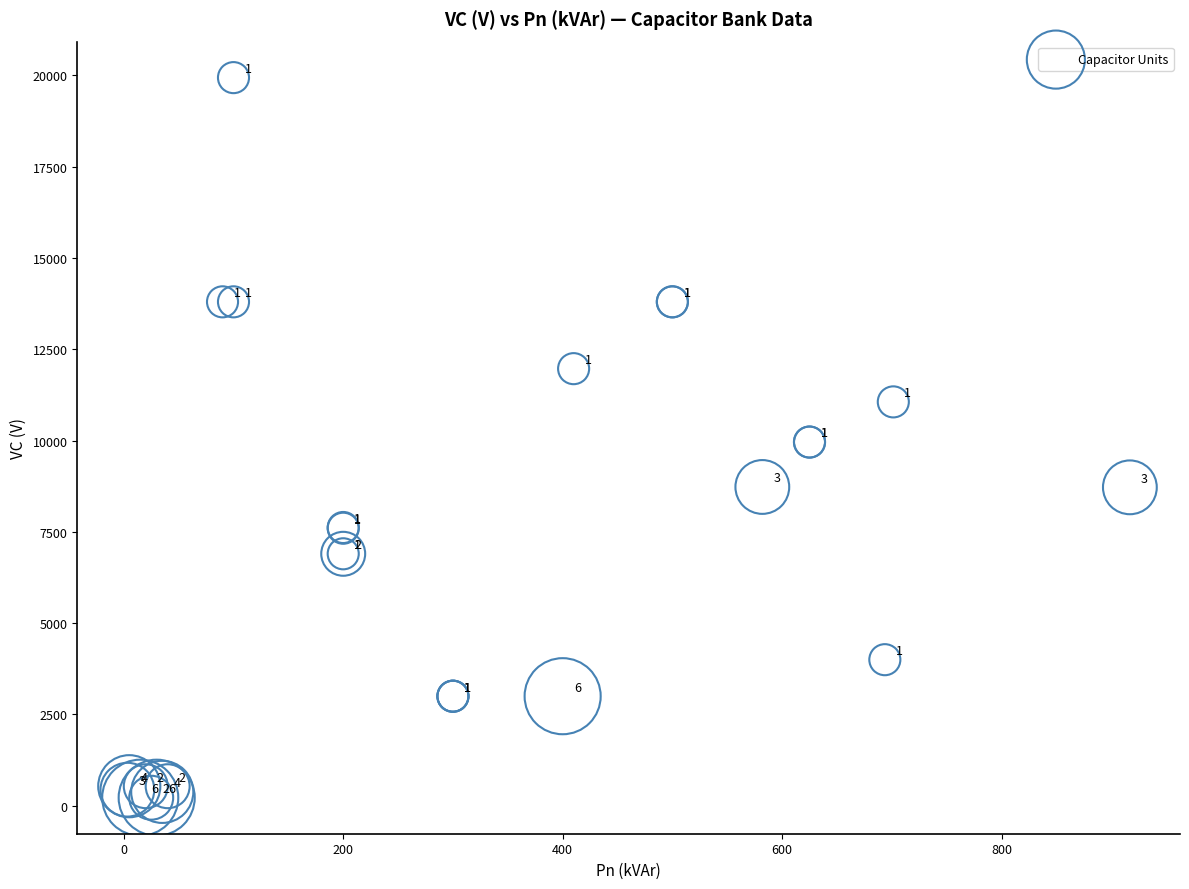

What Y value in the scatter plot is closest to 10080?

9960